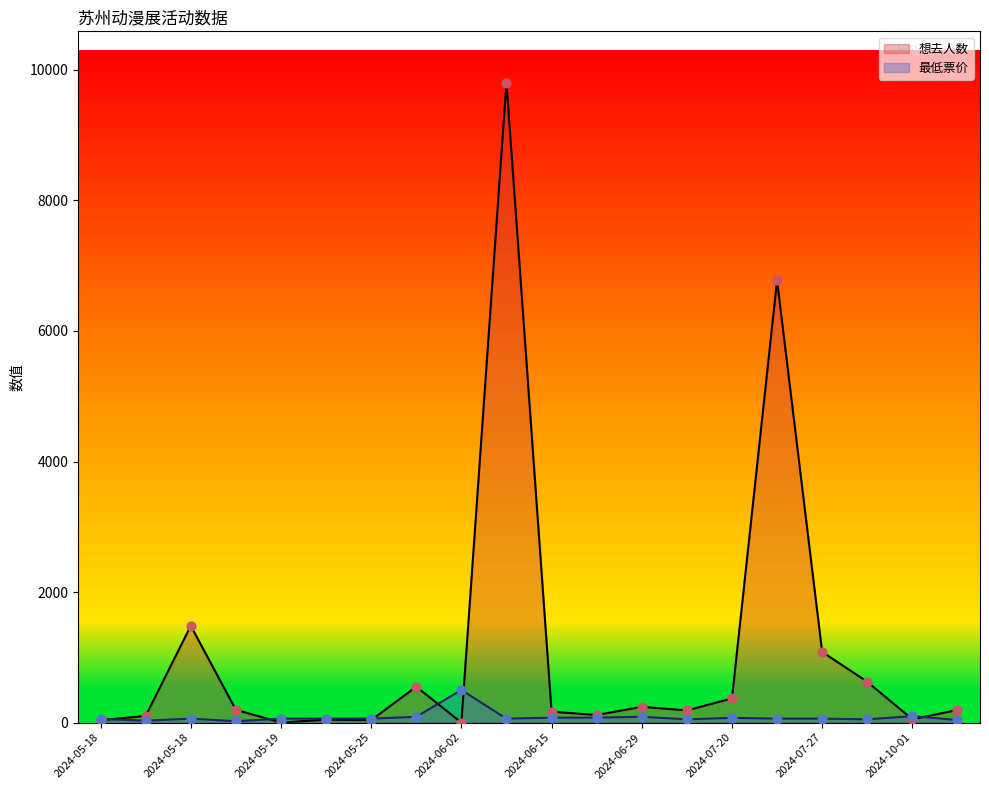

Which series has the largest total across all categories?

想去人数